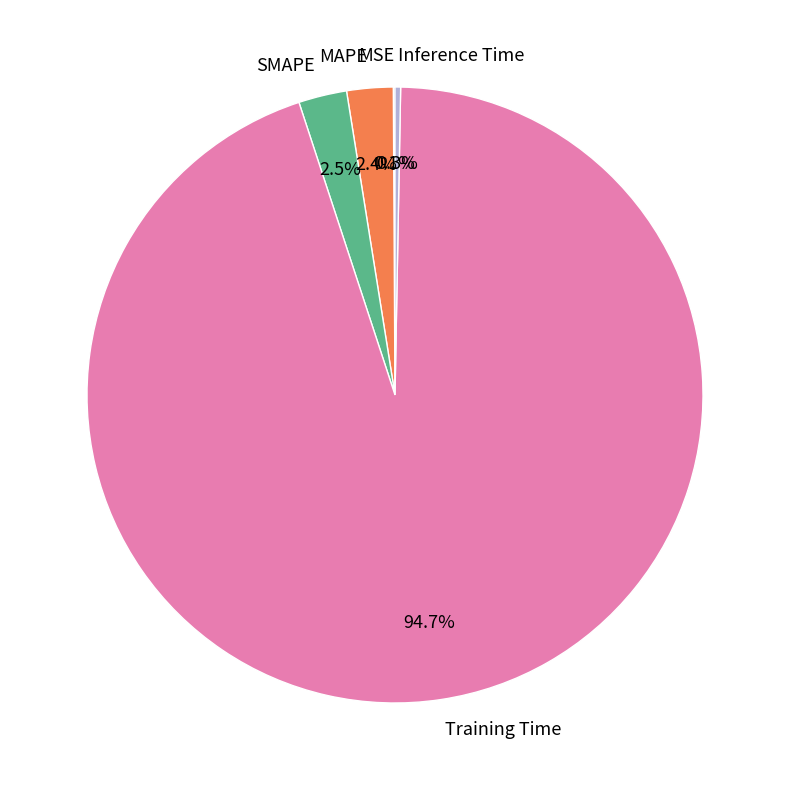

Combined, what portion of the pie is SMAPE and Training Time?

97.2%